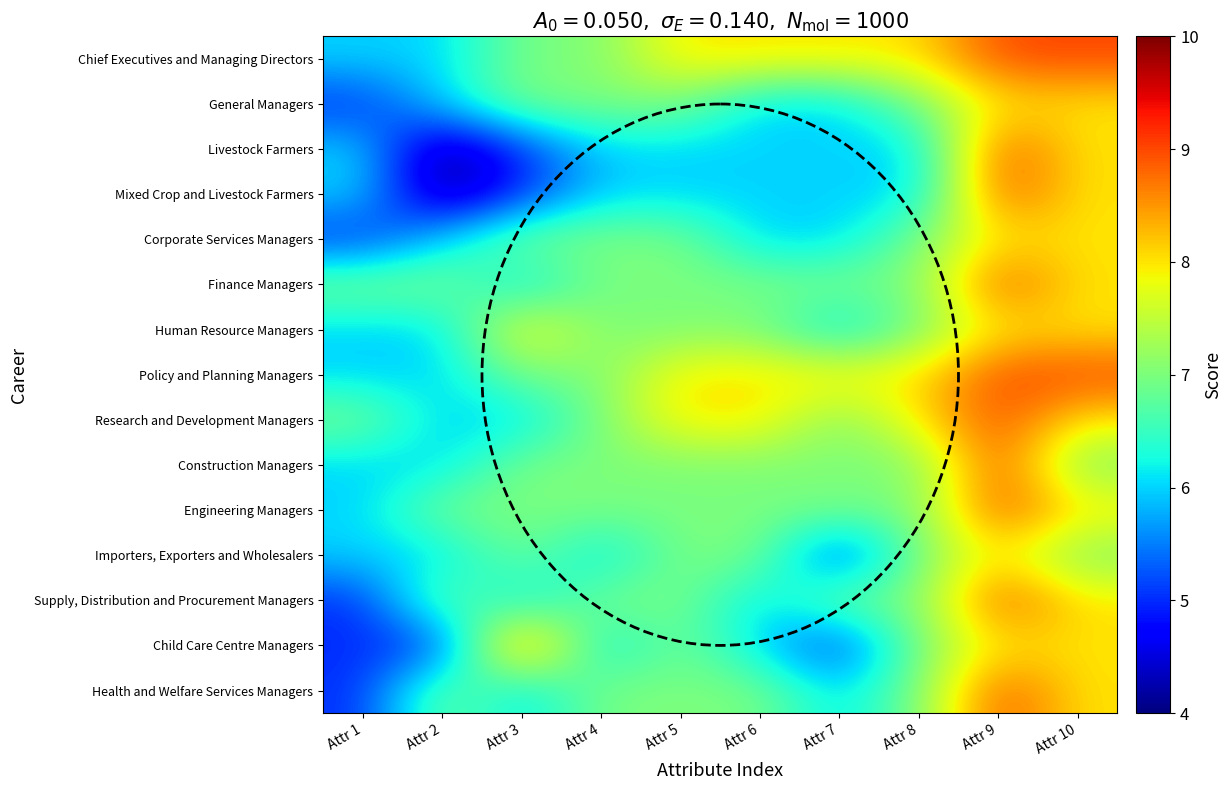

Reading right to left, extract all data points from this chart.

Chief Executives and Managing Directors: Attr 10=9	Attr 9=9	Attr 8=8	Attr 7=8	Attr 6=8	Attr 5=8	Attr 4=7	Attr 3=7	Attr 2=6	Attr 1=6
General Managers: Attr 10=8	Attr 9=8	Attr 8=7	Attr 7=6	Attr 6=6	Attr 5=7	Attr 4=7	Attr 3=7	Attr 2=6	Attr 1=5
Livestock Farmers: Attr 10=8	Attr 9=9	Attr 8=6	Attr 7=6	Attr 6=6	Attr 5=6	Attr 4=6	Attr 3=5	Attr 2=4	Attr 1=6
Mixed Crop and Livestock Farmers: Attr 10=8	Attr 9=9	Attr 8=6	Attr 7=6	Attr 6=6	Attr 5=6	Attr 4=6	Attr 3=5	Attr 2=4	Attr 1=6
Corporate Services Managers: Attr 10=8	Attr 9=8	Attr 8=7	Attr 7=6	Attr 6=6	Attr 5=7	Attr 4=7	Attr 3=7	Attr 2=6	Attr 1=5
Finance Managers: Attr 10=8	Attr 9=9	Attr 8=7	Attr 7=7	Attr 6=7	Attr 5=7	Attr 4=7	Attr 3=6	Attr 2=7	Attr 1=7
Human Resource Managers: Attr 10=8	Attr 9=8	Attr 8=7	Attr 7=6	Attr 6=7	Attr 5=7	Attr 4=7	Attr 3=8	Attr 2=6	Attr 1=6
Policy and Planning Managers: Attr 10=9	Attr 9=9	Attr 8=8	Attr 7=8	Attr 6=8	Attr 5=8	Attr 4=7	Attr 3=7	Attr 2=6	Attr 1=6
Research and Development Managers: Attr 10=8	Attr 9=9	Attr 8=8	Attr 7=7	Attr 6=8	Attr 5=8	Attr 4=7	Attr 3=6	Attr 2=6	Attr 1=7
Construction Managers: Attr 10=7	Attr 9=9	Attr 8=7	Attr 7=7	Attr 6=7	Attr 5=7	Attr 4=7	Attr 3=7	Attr 2=6	Attr 1=6
Engineering Managers: Attr 10=8	Attr 9=9	Attr 8=7	Attr 7=7	Attr 6=7	Attr 5=7	Attr 4=7	Attr 3=7	Attr 2=7	Attr 1=6
Importers, Exporters and Wholesalers: Attr 10=7	Attr 9=8	Attr 8=7	Attr 7=5	Attr 6=7	Attr 5=7	Attr 4=6	Attr 3=7	Attr 2=6	Attr 1=6
Supply, Distribution and Procurement Managers: Attr 10=8	Attr 9=9	Attr 8=7	Attr 7=7	Attr 6=6	Attr 5=7	Attr 4=7	Attr 3=6	Attr 2=7	Attr 1=5
Child Care Centre Managers: Attr 10=8	Attr 9=8	Attr 8=7	Attr 7=5	Attr 6=6	Attr 5=7	Attr 4=6	Attr 3=9	Attr 2=5	Attr 1=5
Health and Welfare Services Managers: Attr 10=8	Attr 9=9	Attr 8=7	Attr 7=6	Attr 6=7	Attr 5=7	Attr 4=7	Attr 3=6	Attr 2=7	Attr 1=5